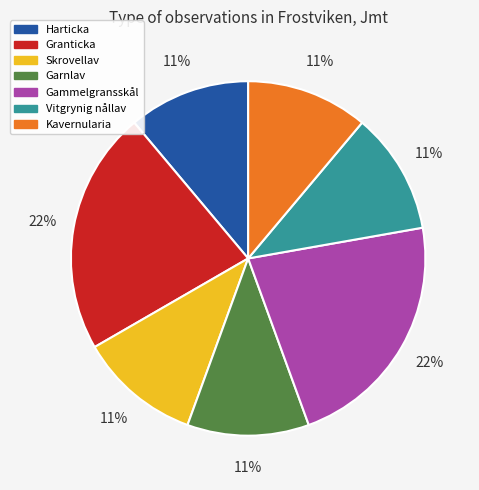

Is it true that Gammelgransskål is 22% of the pie?

True